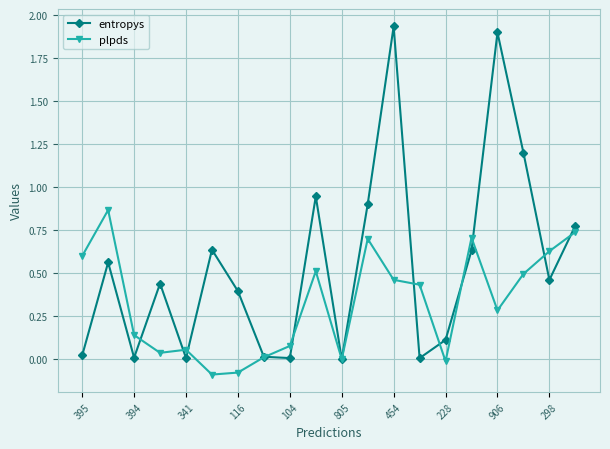

Which series has the largest range (max minus min)?

entropys